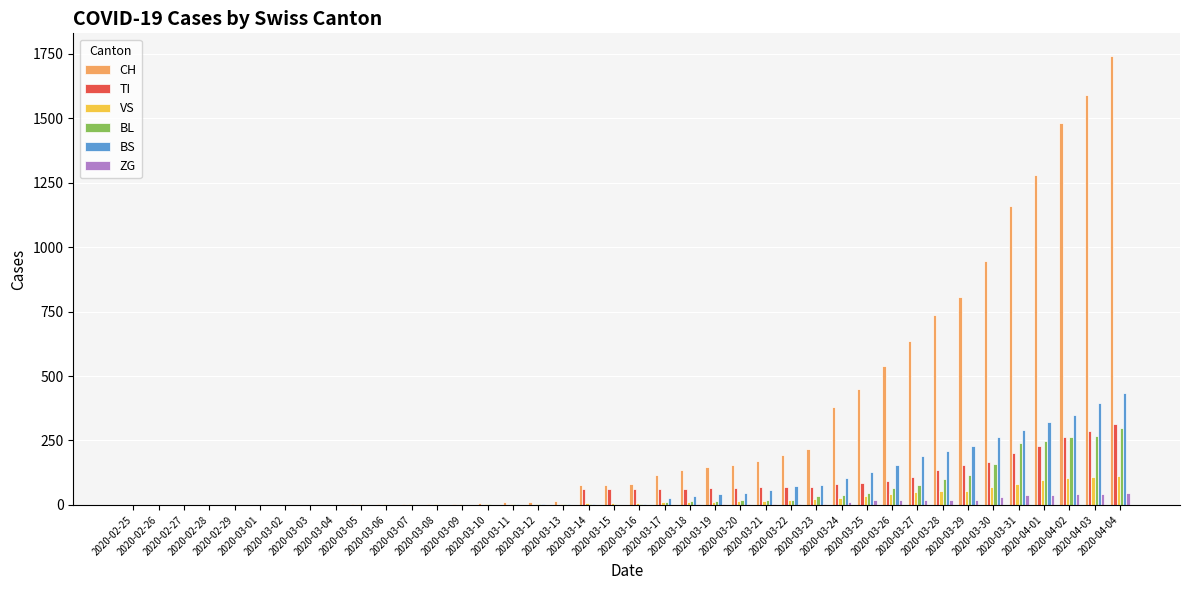

How many series are shown in this chart?

6